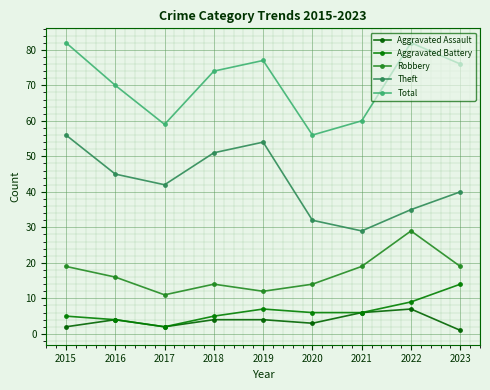

The Aggravated Battery series shows 11 at 2020. True or false?

False